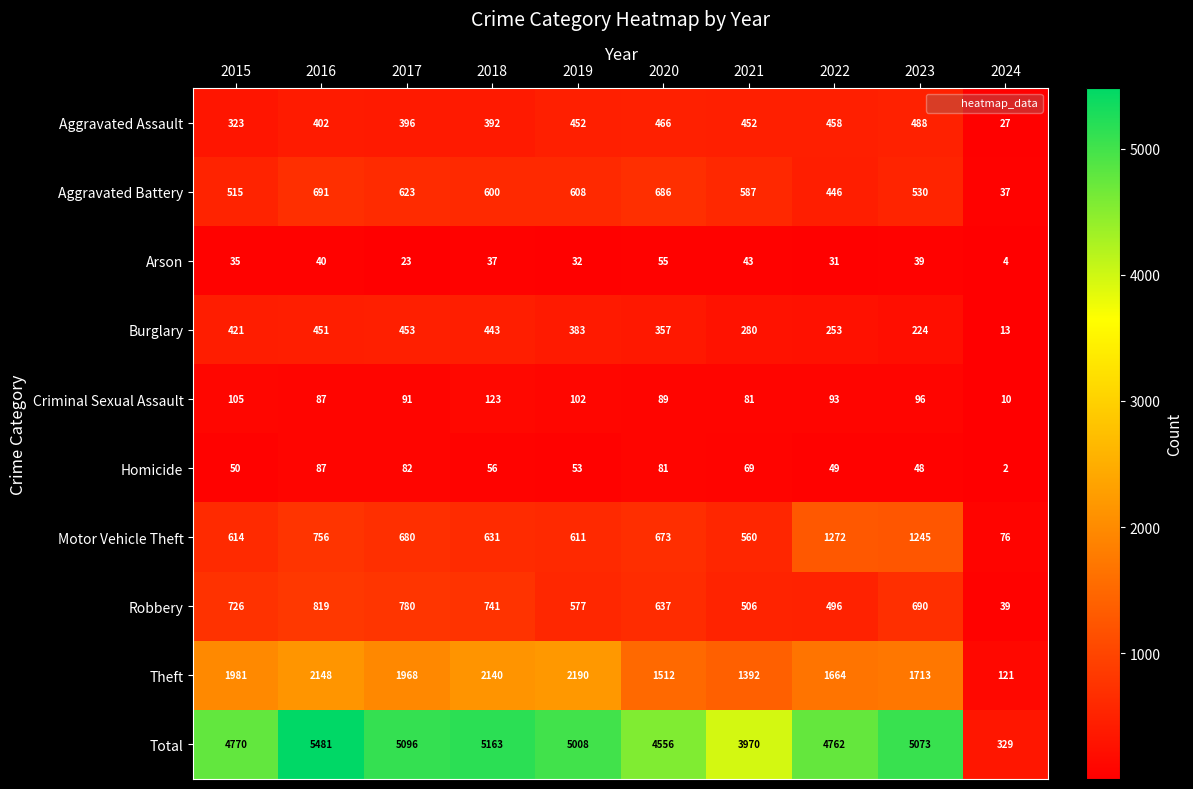

What is the difference between the second highest and minimum values in the Criminal Sexual Assault series?

95